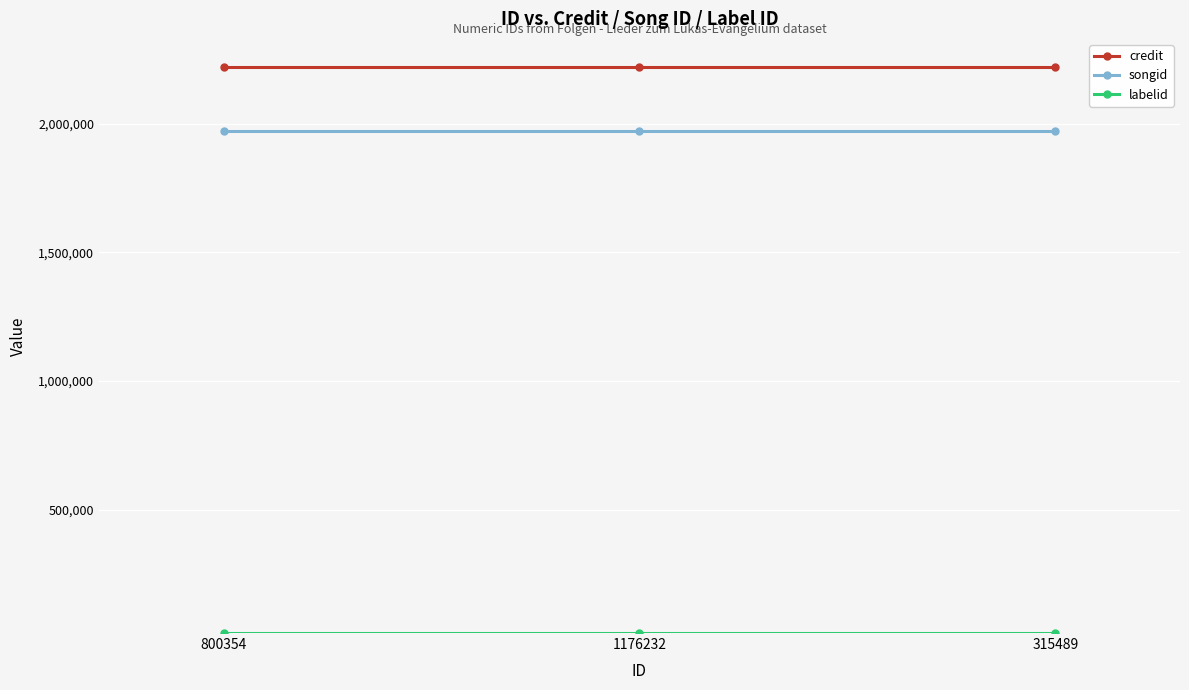

What is the maximum value for songid?

1972493